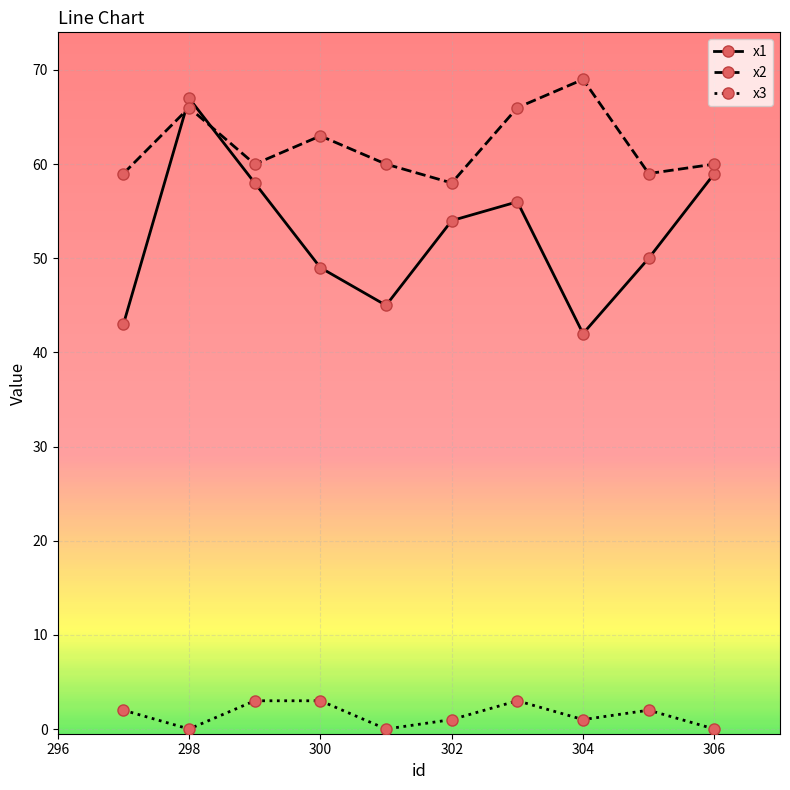

True or false: x2 has more than 2 interior local peaks.

True